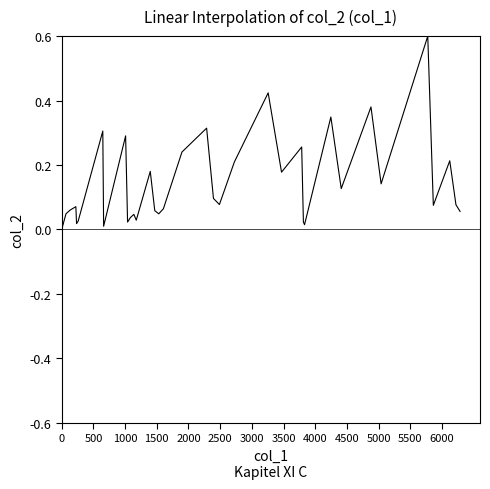

What is the difference between the maximum and minimum values?

0.6